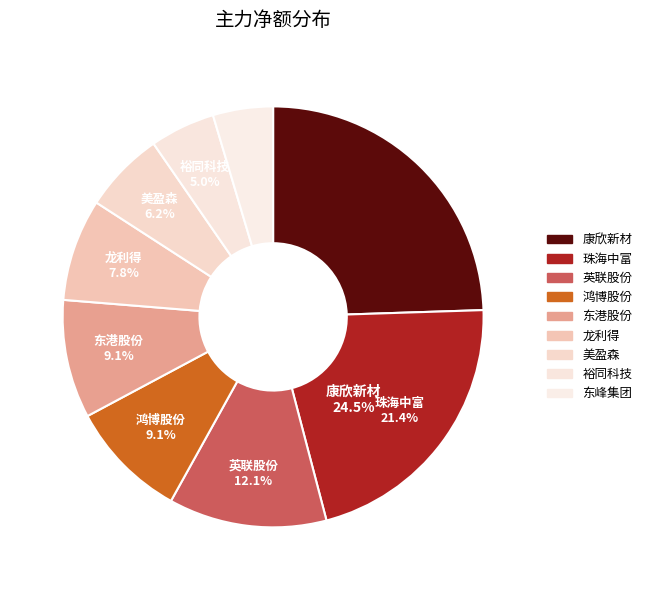

What is the change in value from 康欣新材 to 龙利得?

-6010330